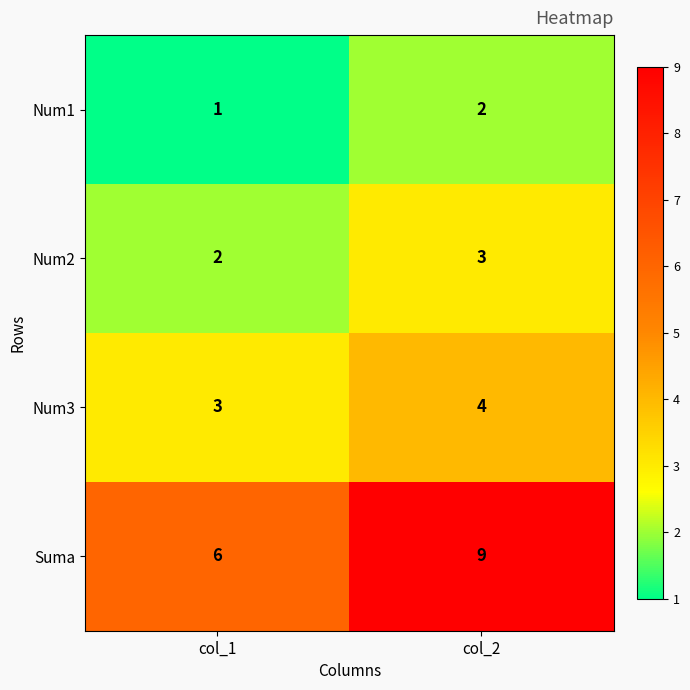

Rank the series by their maximum value, from lowest to highest.

Num1, Num2, Num3, Suma